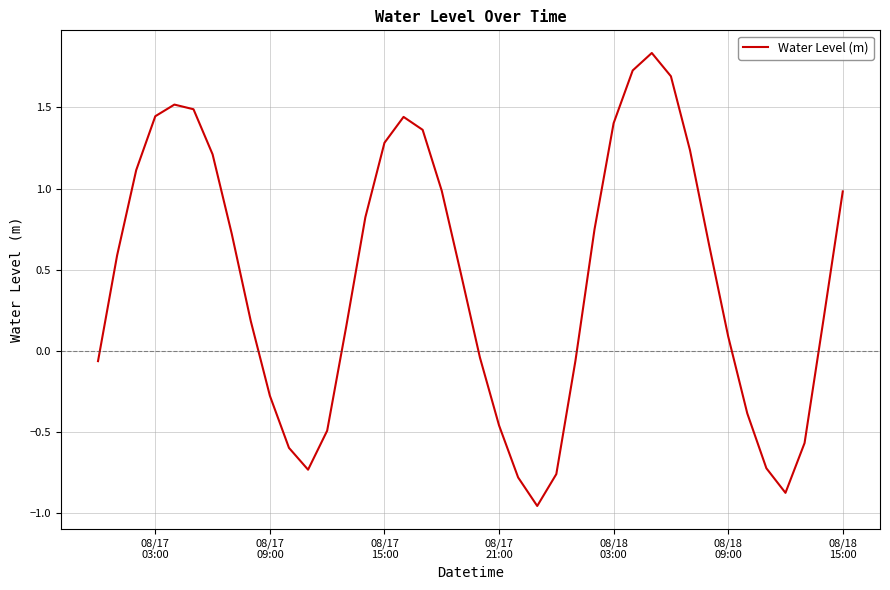

What is the difference between the maximum and minimum values?

2.8